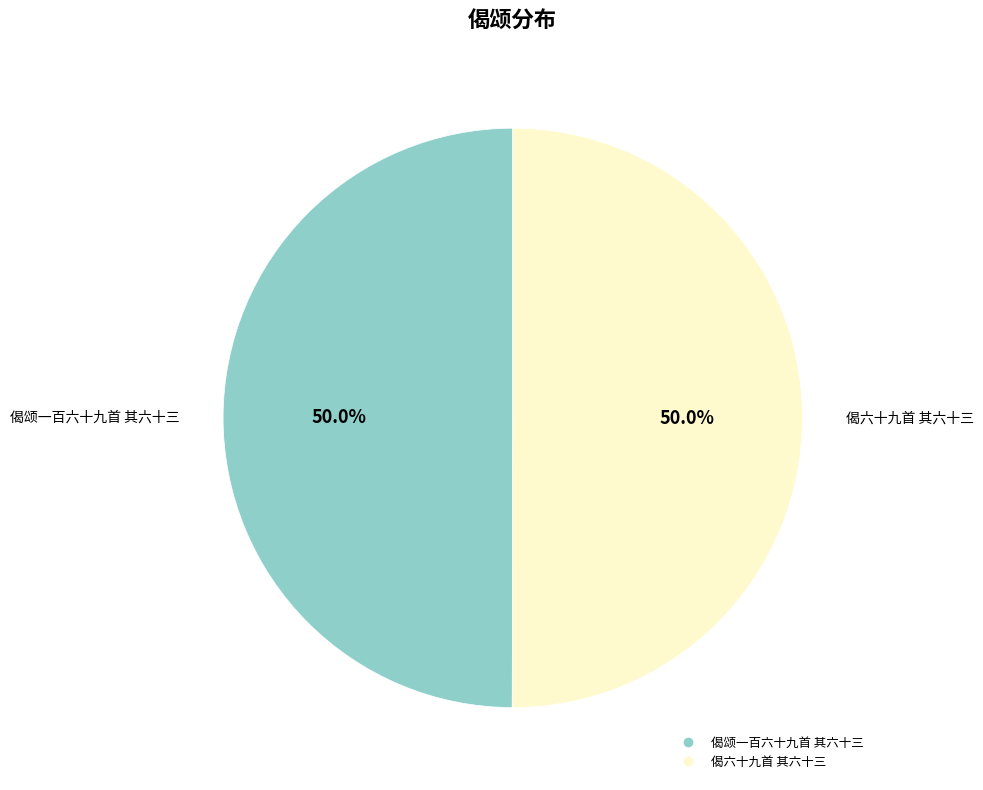

Approximately how many times larger is the value at 偈六十九首 其六十三 compared to 偈颂一百六十九首 其六十三?

1.0